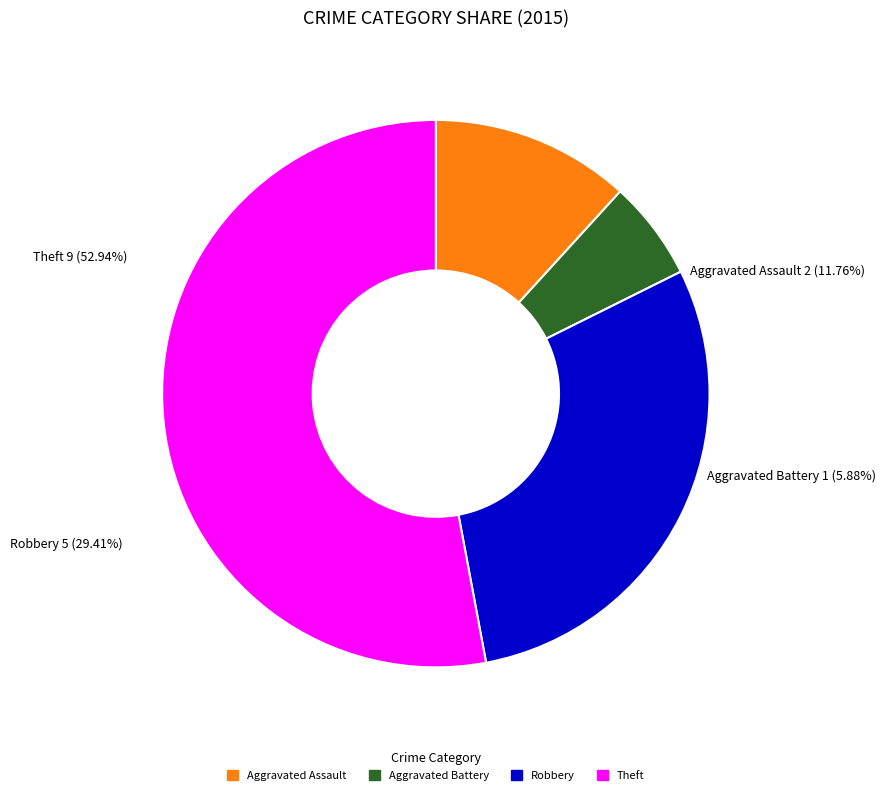

Does any single category account for the majority?

Yes